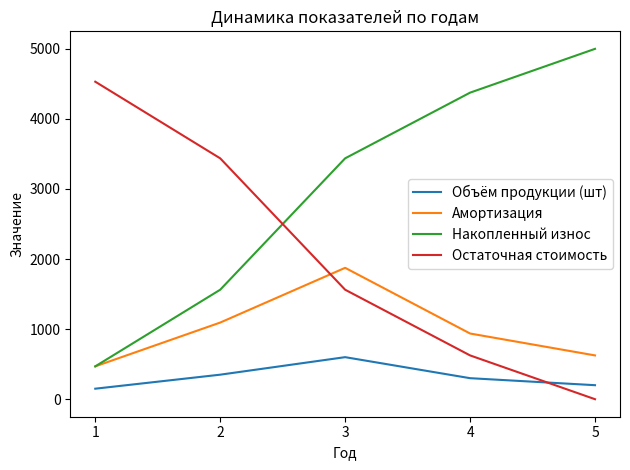

What is the difference between the highest and lowest values at 3?

2837.5